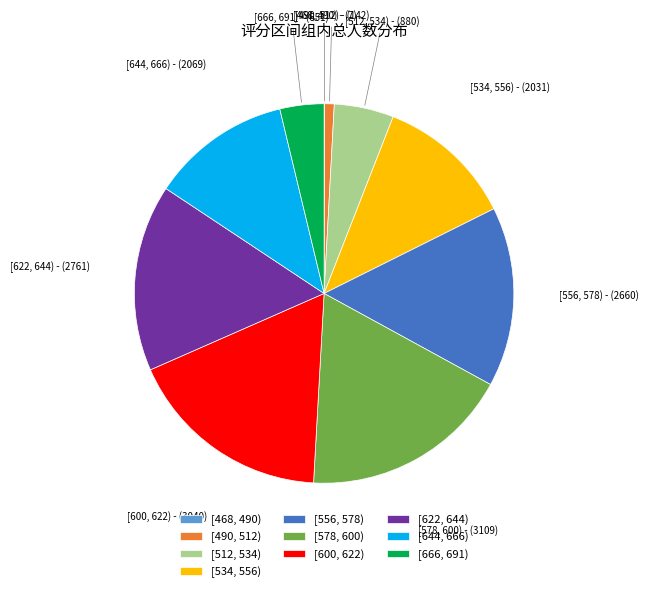

True or false: [578, 600) accounts for 31% of the total.

False